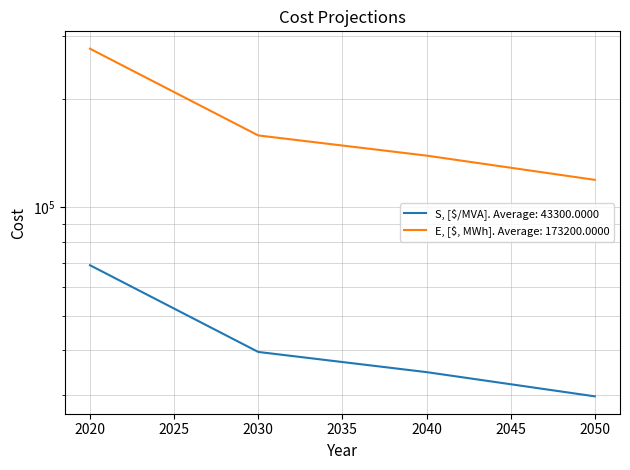

List the labels in order of E, [$, MWh] value, largest first.

2020, 2030, 2040, 2050